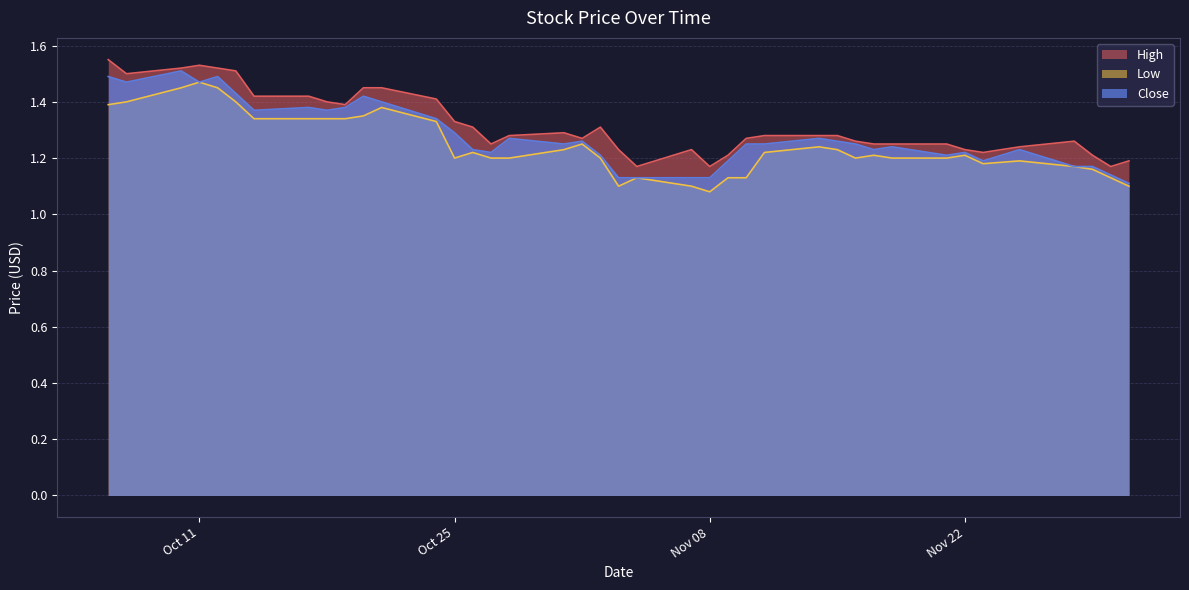

List the series in order of their overall mean, lowest first.

Low, Close, High